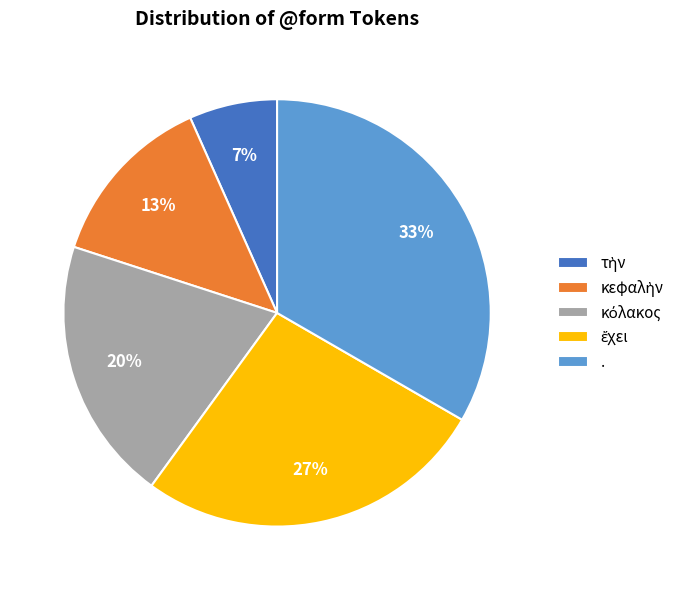

True or false: . accounts for 45% of the total.

False